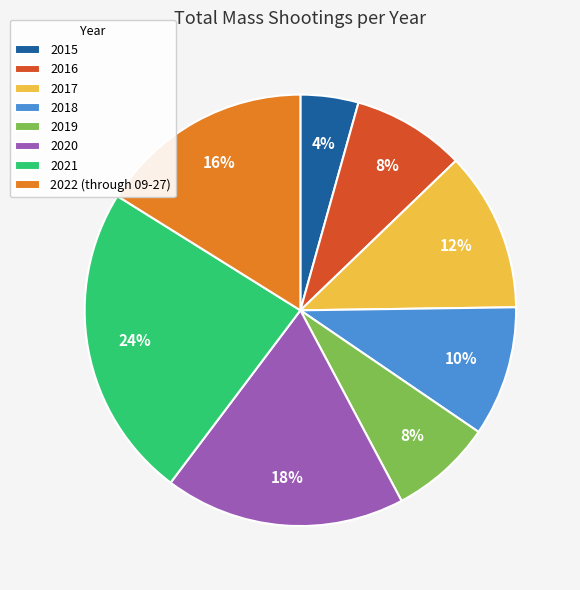

Do 2020 and 2018 together represent more than half of the pie?

No